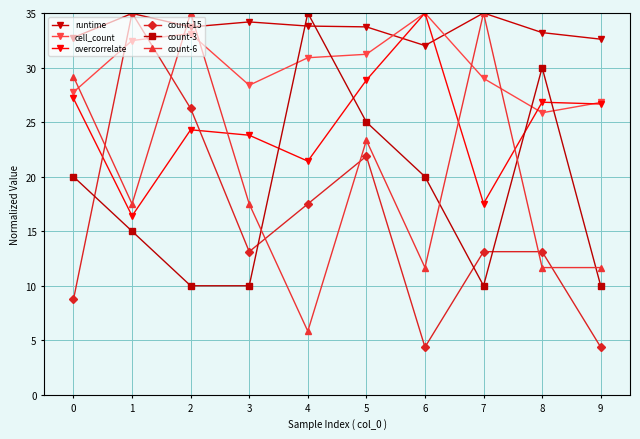

Which category has the lowest value in the runtime series?

6